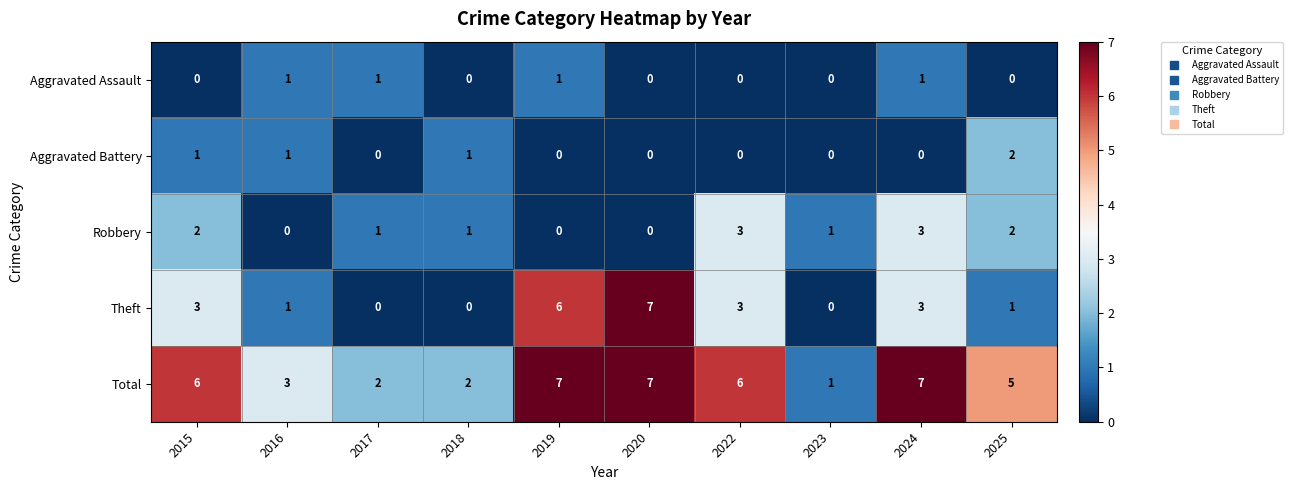

Which series has the widest spread of values?

Theft